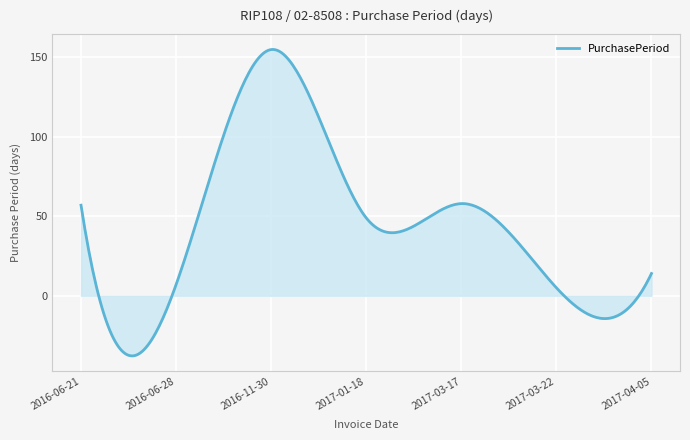

What is the minimum value shown in the chart?

-37.9